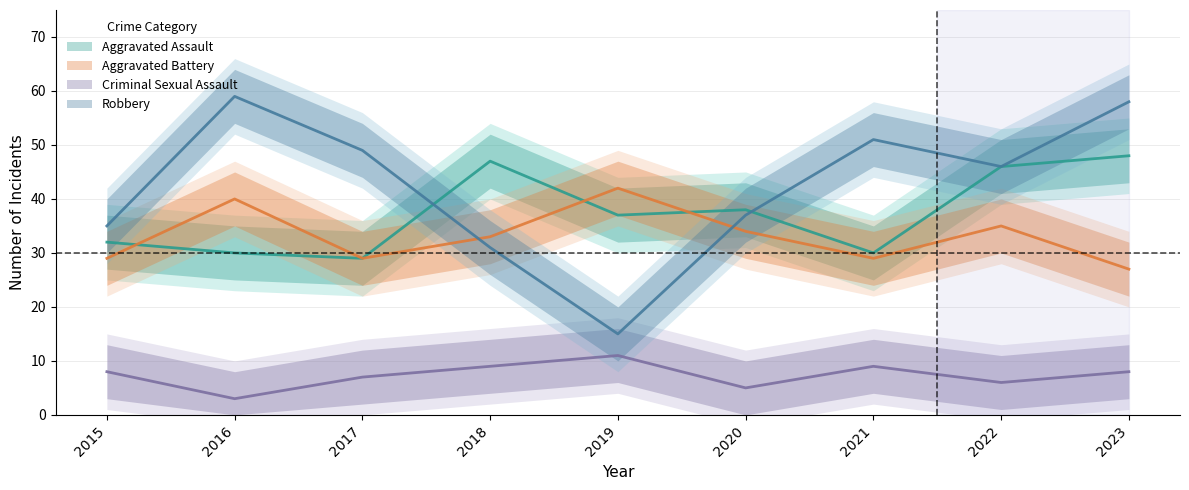

In Aggravated Assault, how many points are higher than both neighbors (excluding endpoints)?

2